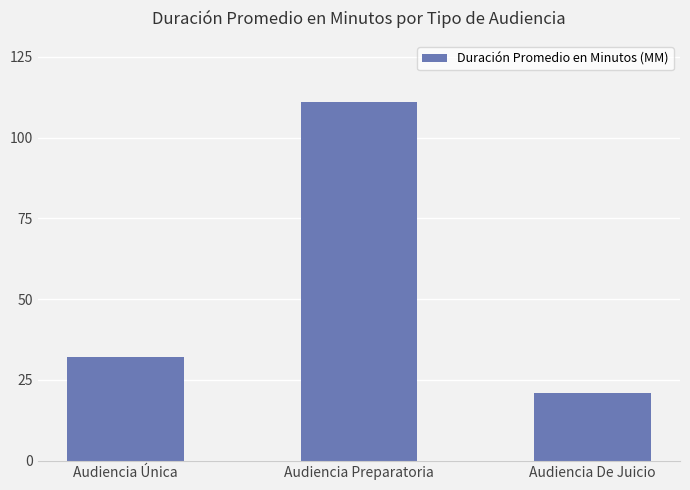

How many series are shown in this chart?

1